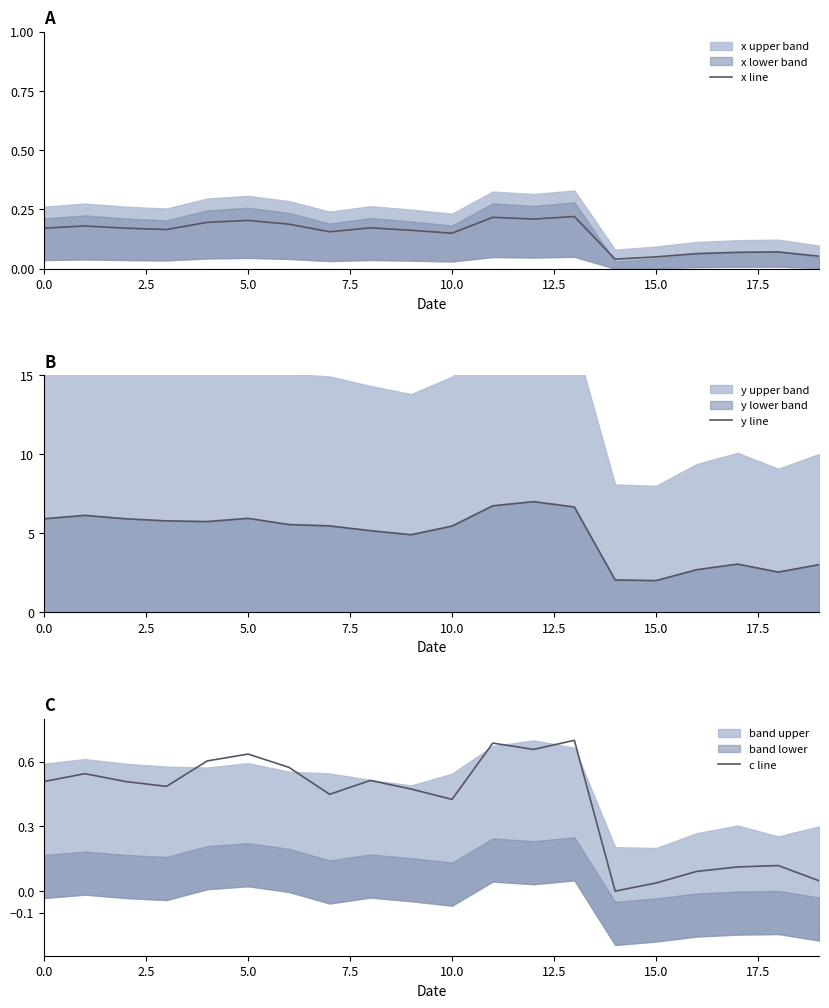

How many lines are shown in the chart?

3